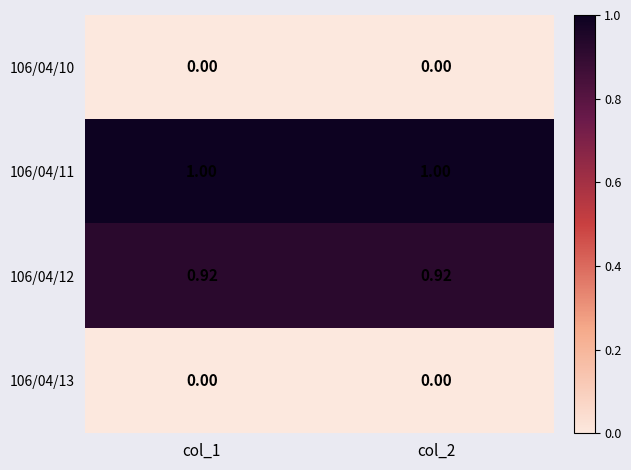

Is the value of 106/04/10 at col_2 greater than the value of 106/04/11 at col_1?

No